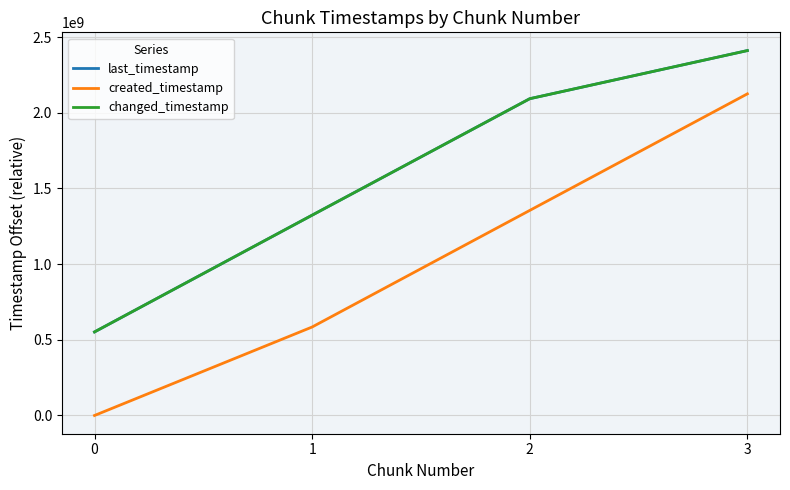

Rank the series by their maximum value, from highest to lowest.

last_timestamp, changed_timestamp, created_timestamp